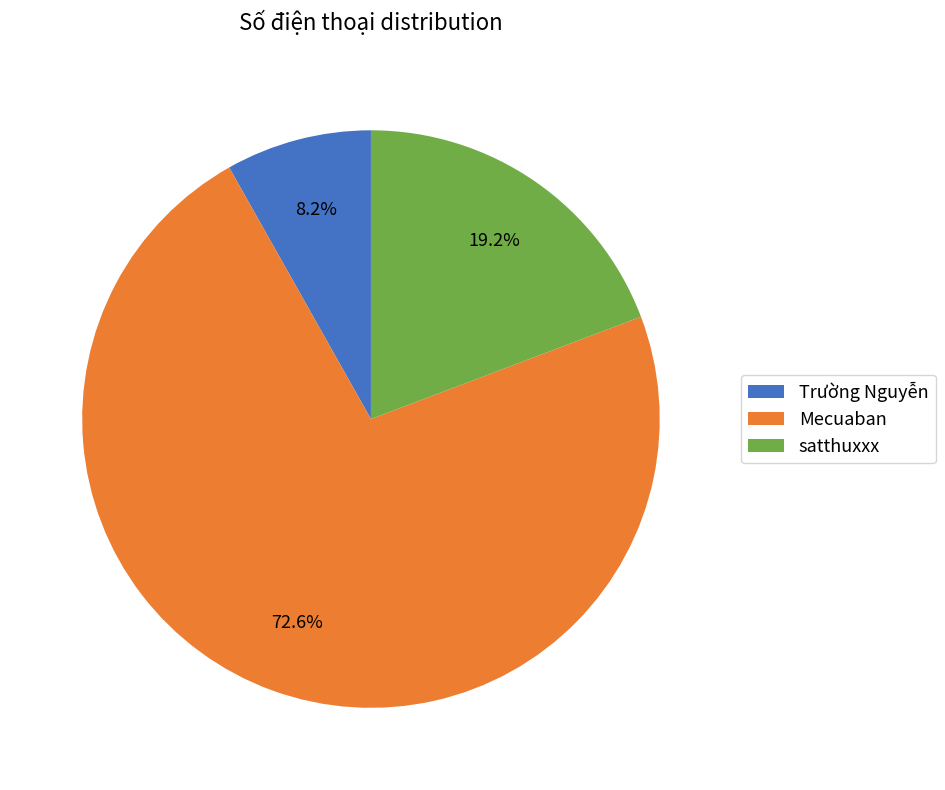

Which slice is the smallest?

Trường Nguyễn